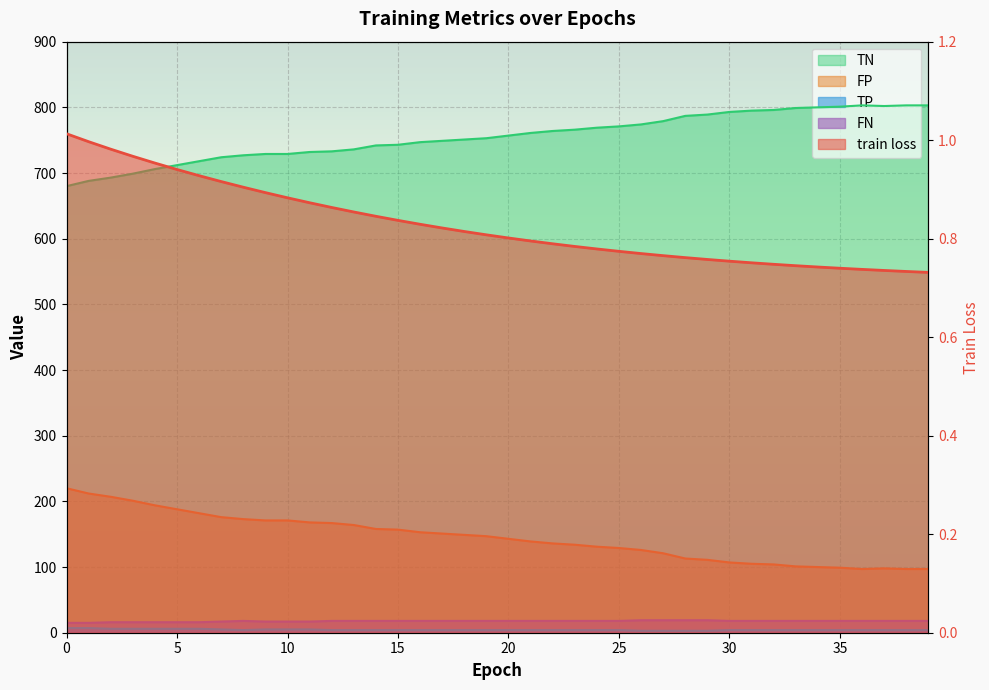

How many interior local peaks does the FP series have?

1